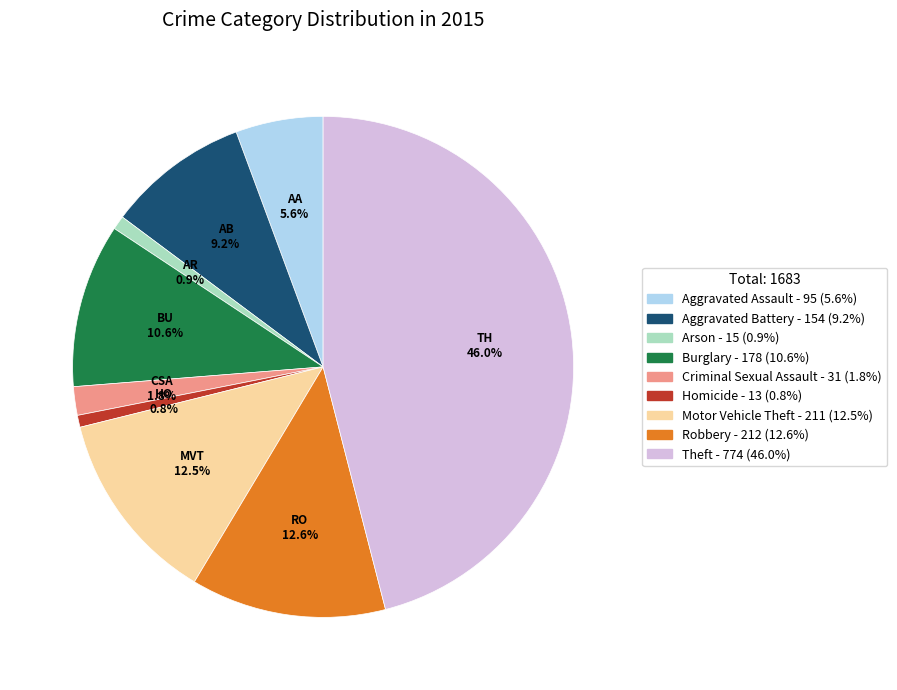

How many slices are in this pie chart?

9